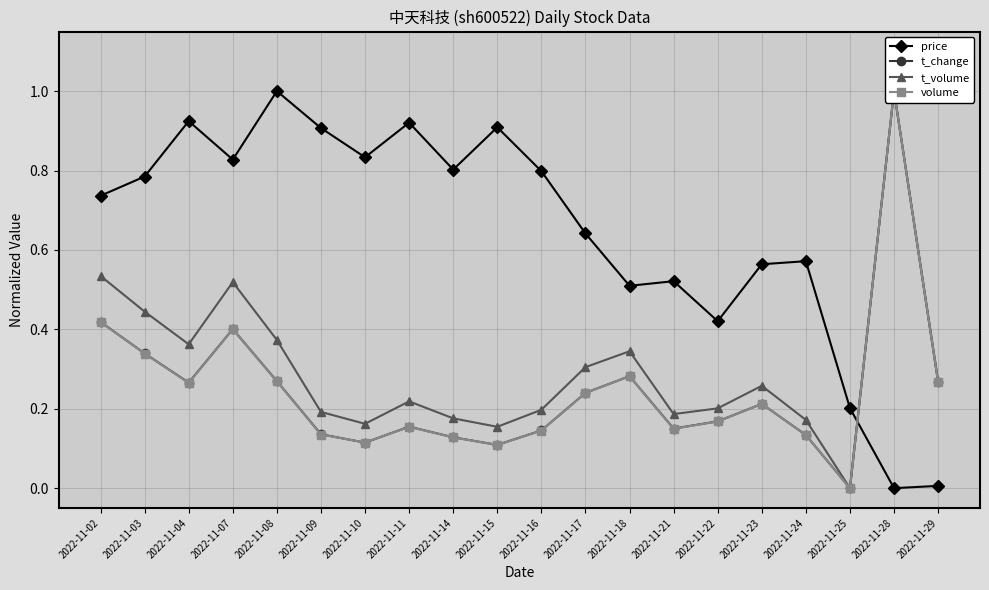

In volume, how many points are lower than both neighbors (excluding endpoints)?

5